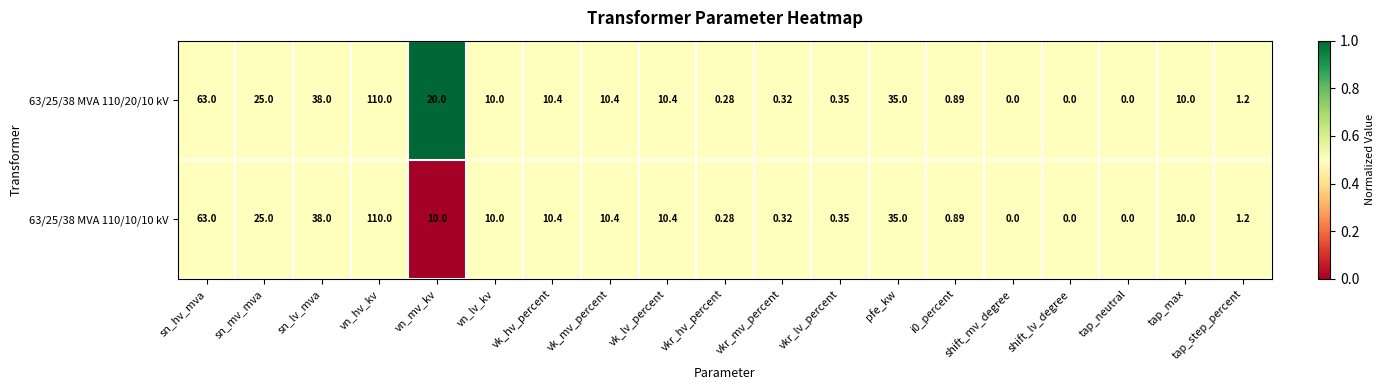

Is the value of 63/25/38 MVA 110/10/10 kV at sn_lv_mva greater than the value of 63/25/38 MVA 110/20/10 kV at vkr_hv_percent?

Yes